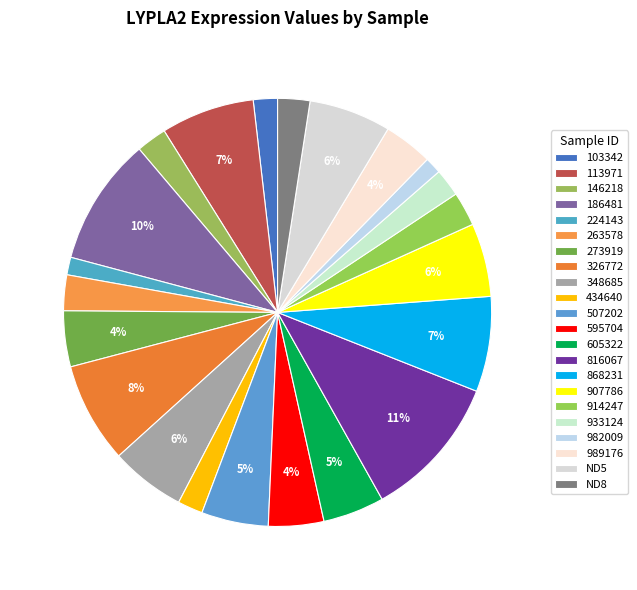

How many slices are in this pie chart?

22